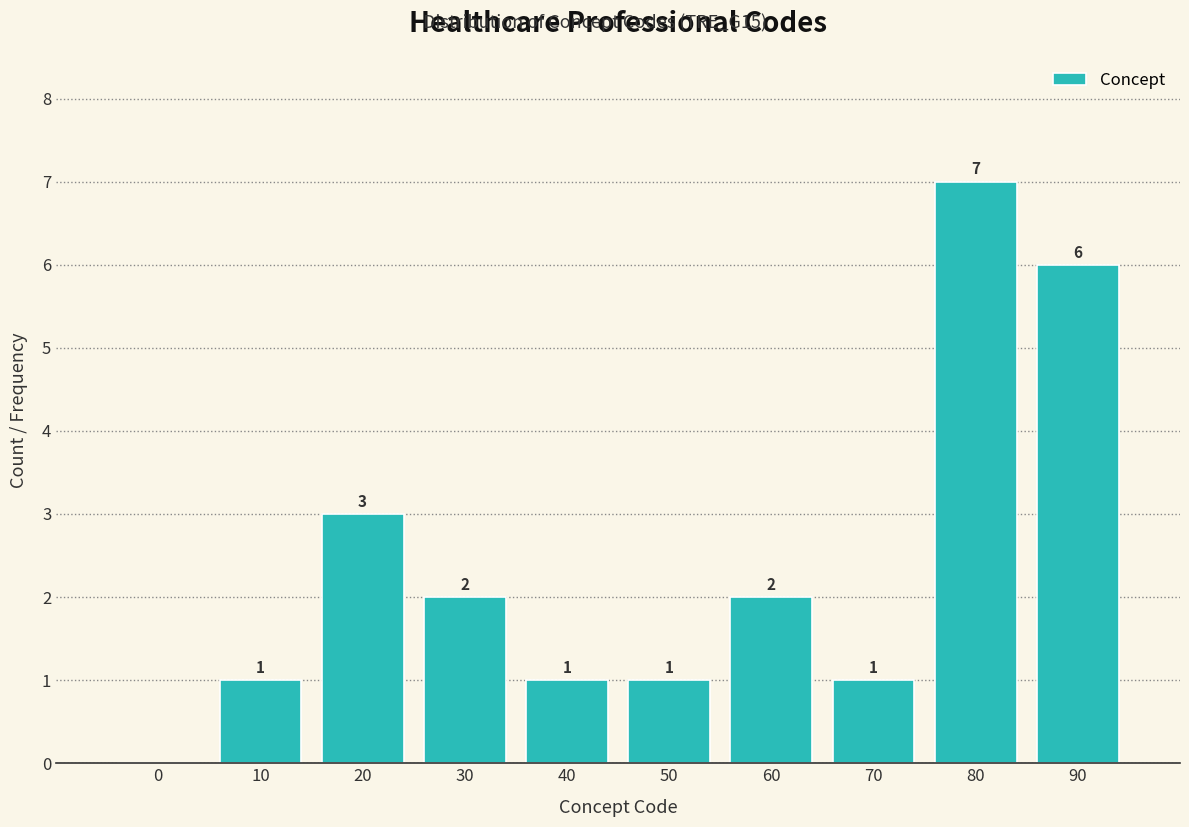

Reading left to right, extract all data points from this chart.

0=0	10=1	20=3	30=2	40=1	50=1	60=2	70=1	80=7	90=6